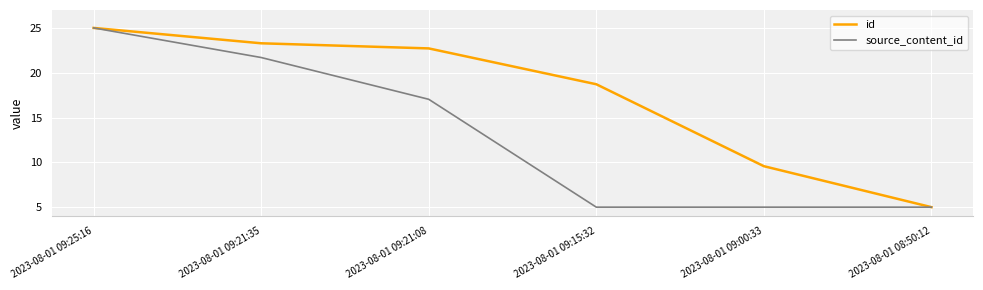

What is the total value across all series at 2023-08-01 09:00:33?

14.6